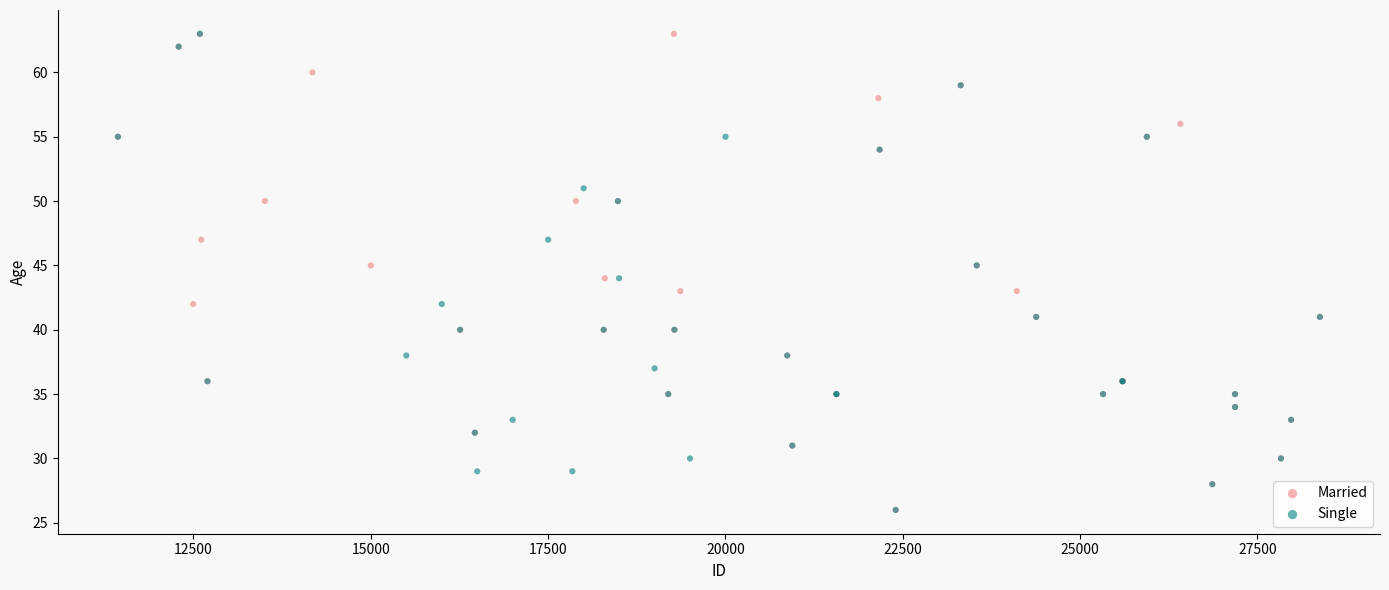

What are all the series names shown in the legend?

Married, Single